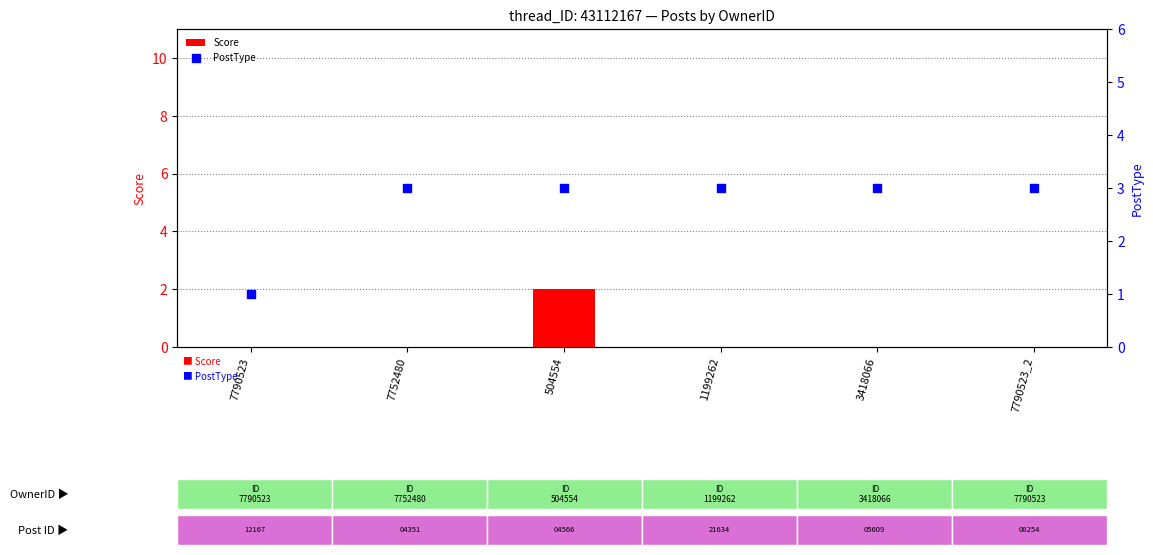

Which series has the largest total across all categories?

PostType